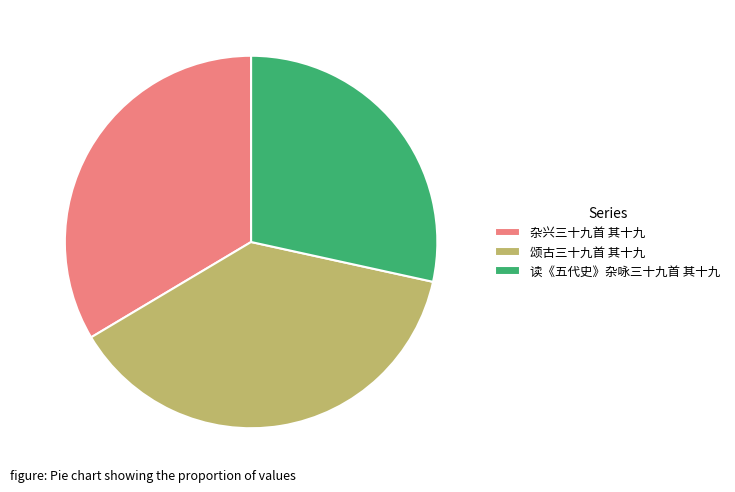

What is the ratio of the value at 读《五代史》杂咏三十九首 其十九 to the value at 杂兴三十九首 其十九?

0.8